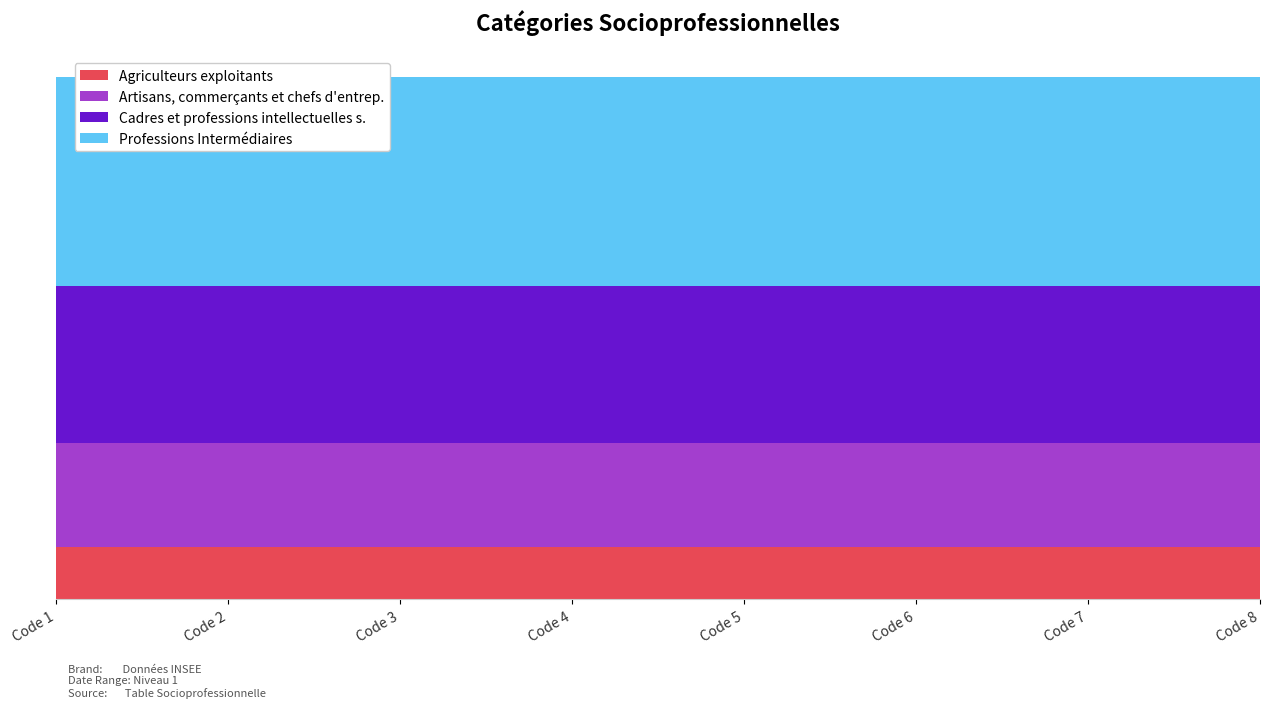

Reading left to right, what are all the values shown in this chart?

Agriculteurs exploitants: 1	1	1	1	1	1	1	1
Artisans, commerçants et chefs d'entrep.: 2	2	2	2	2	2	2	2
Cadres et professions intellectuelles s.: 3	3	3	3	3	3	3	3
Professions Intermédiaires: 4	4	4	4	4	4	4	4